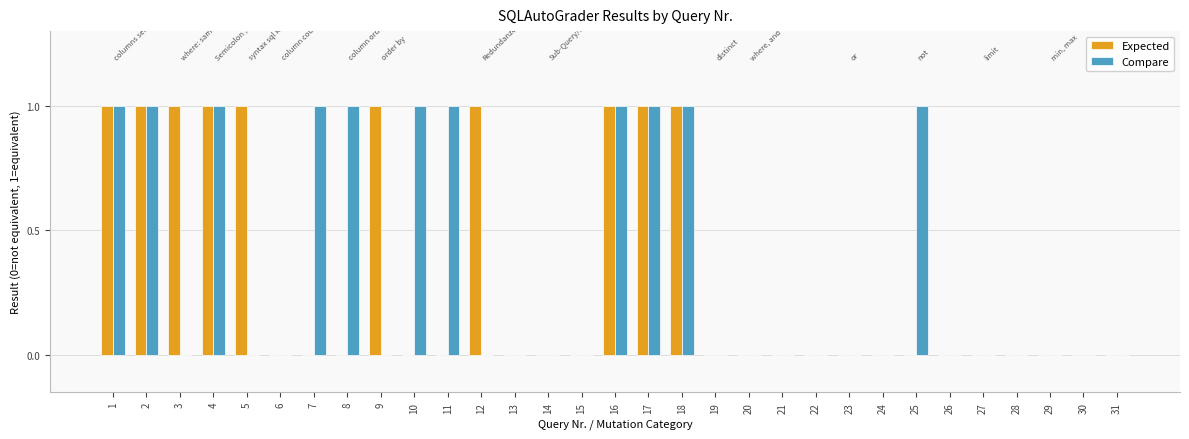

True or false: Compare has a value of 1 at 29.

False